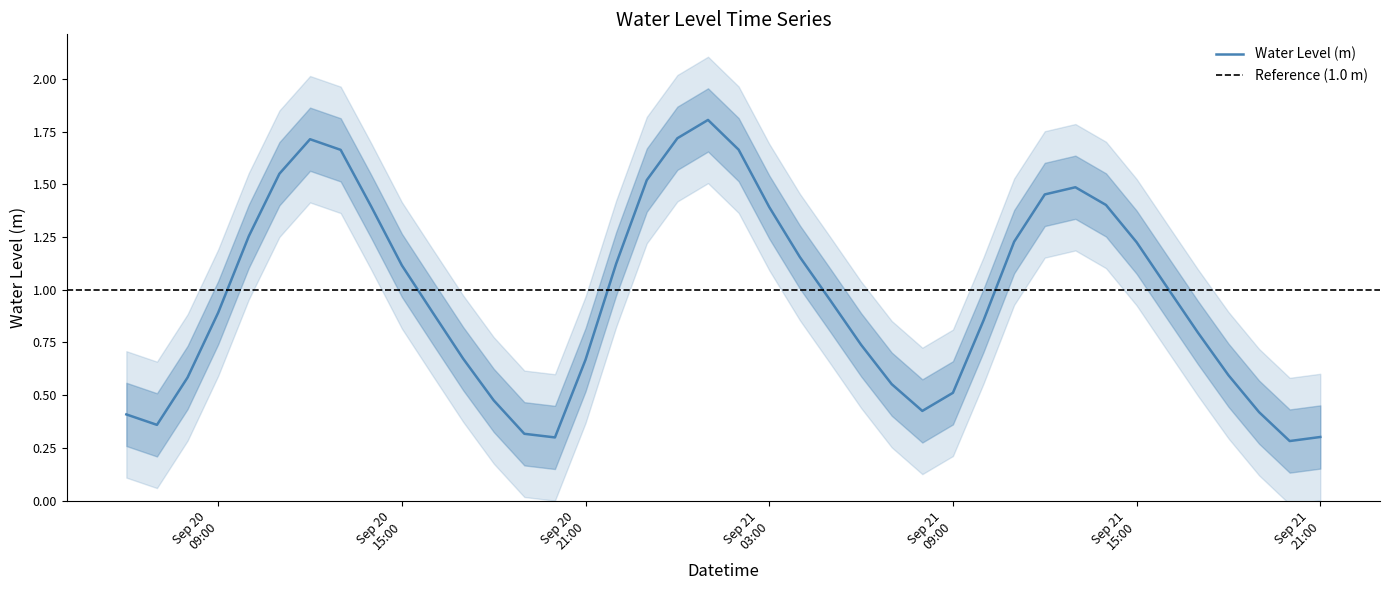

Which category has the lowest value across all series?

2023-09-21 20:00:00